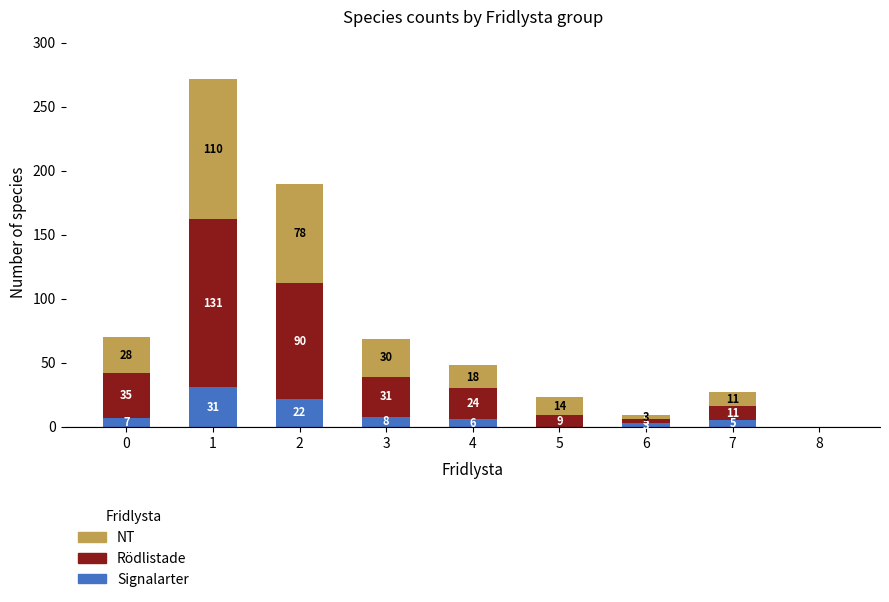

At which category is the sum across all series the highest?

1